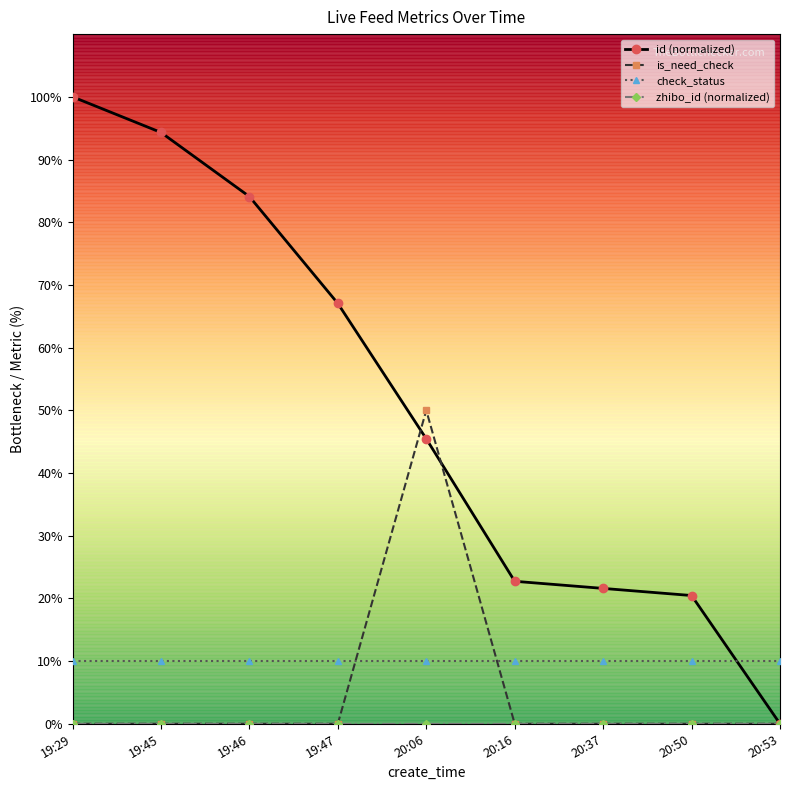

Which series has the largest total across all categories?

id (normalized)